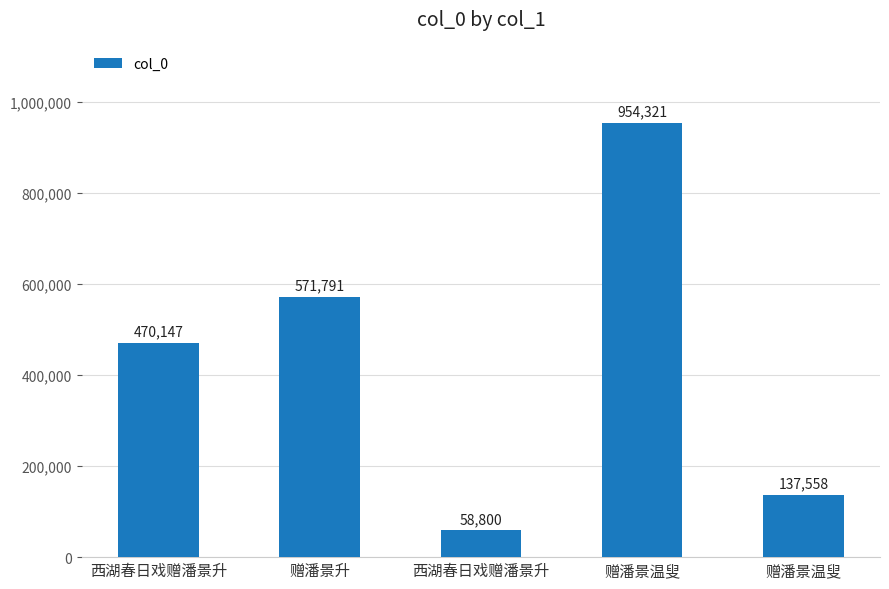

True or false: the data shows 954321 at 赠潘景温叟.

True